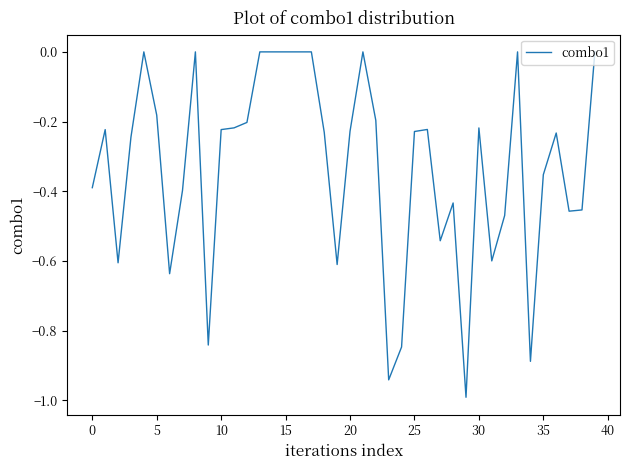

What is the minimum value shown in the chart?

-1.0